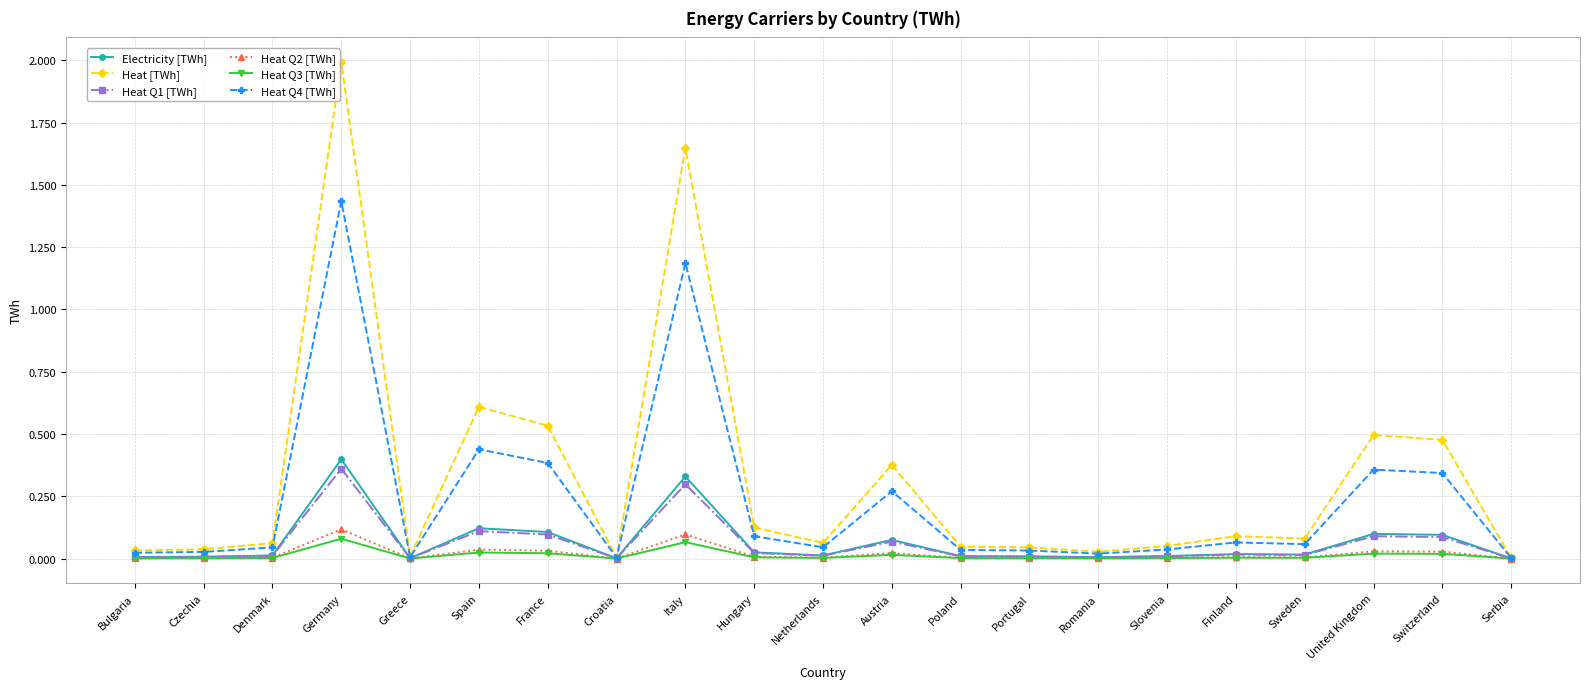

Which category has the highest value across all series?

Germany